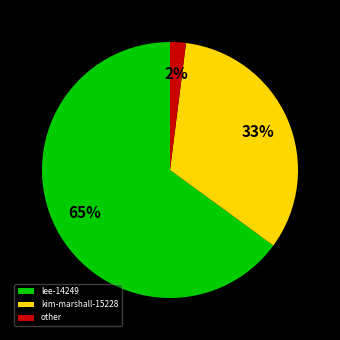

Is the sum of other and kim-marshall-15228 greater than half?

No